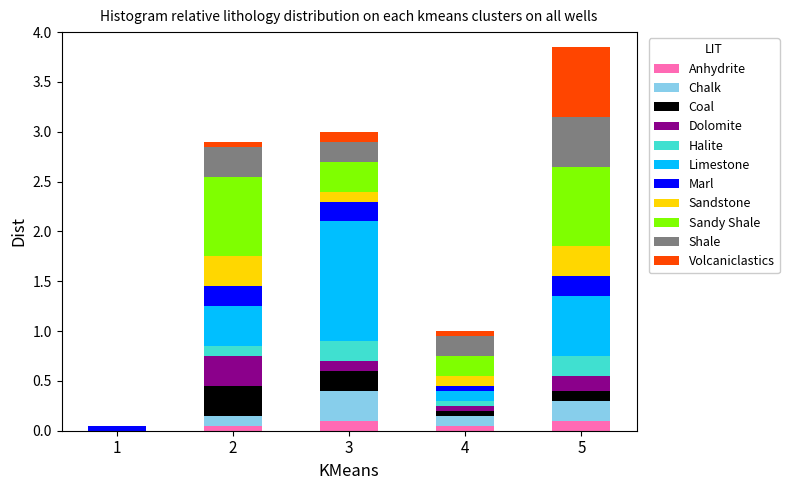

What is the total value across all series at 5?

3.9